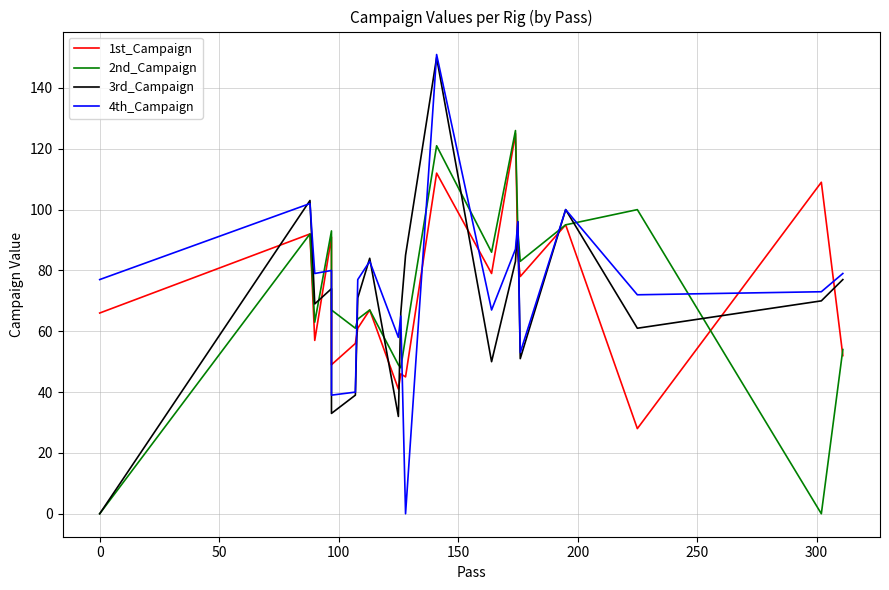

At 150, list the series in order from largest to smallest.

2nd_Campaign, 1st_Campaign, 4th_Campaign, 3rd_Campaign